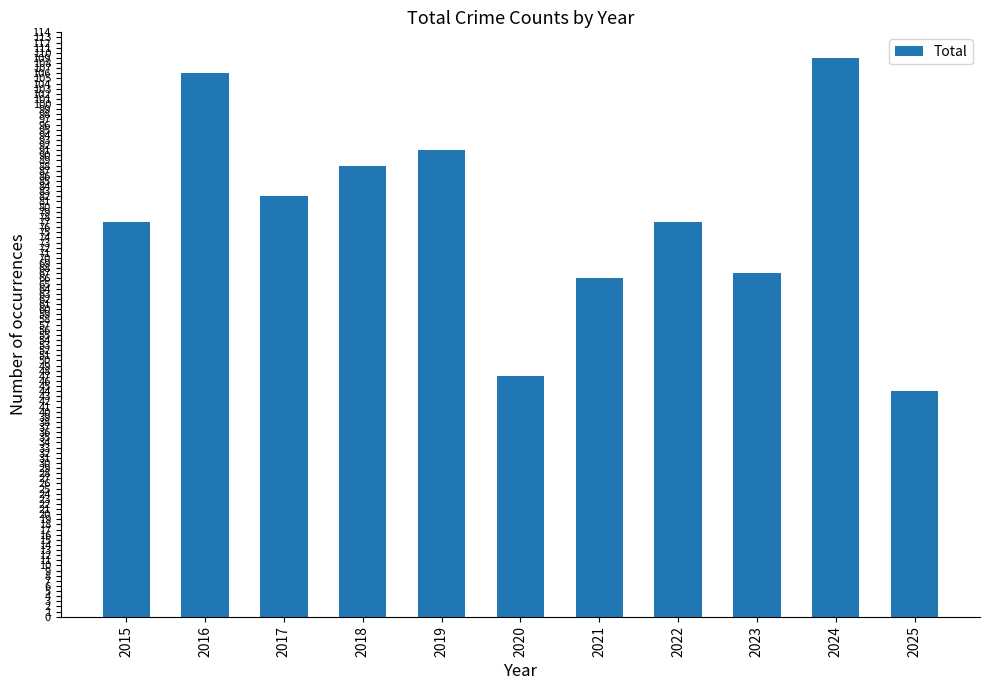

What is the approximate value at 2021, to the nearest 5?

65